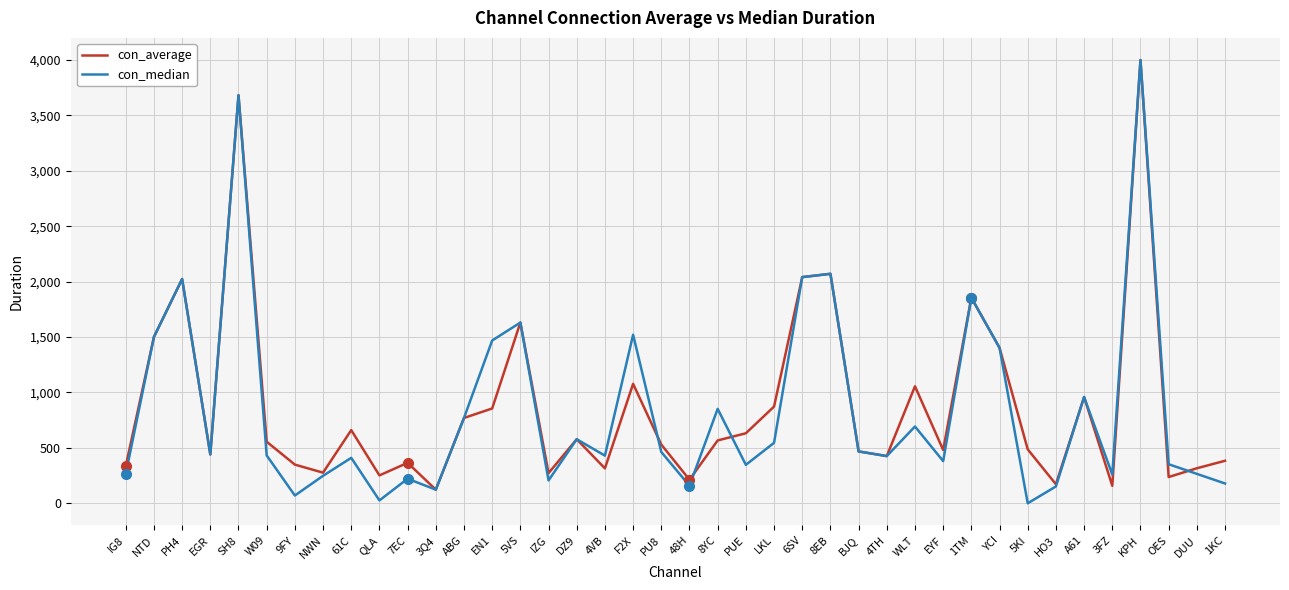

List the series in order of their overall mean, highest first.

con_average, con_median